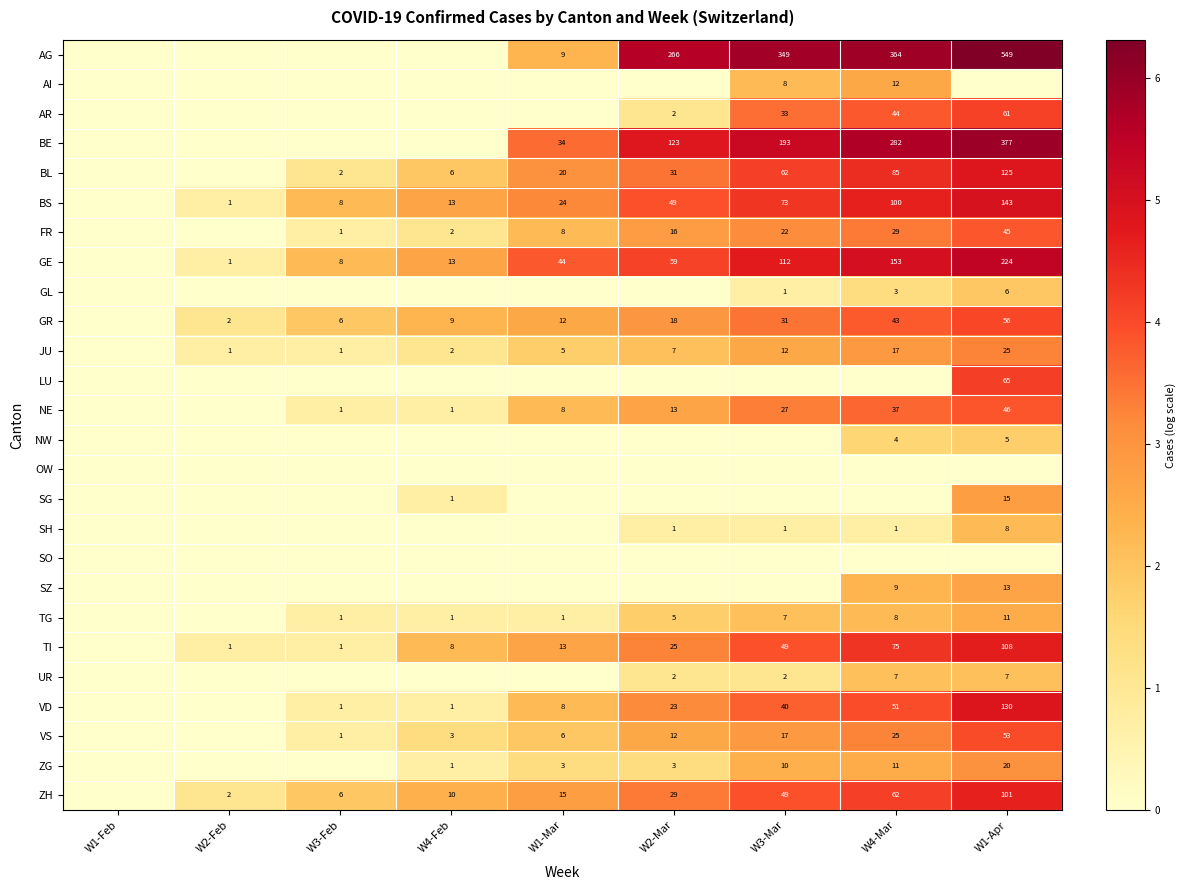

The AI series shows 8 at W3-Mar. True or false?

True